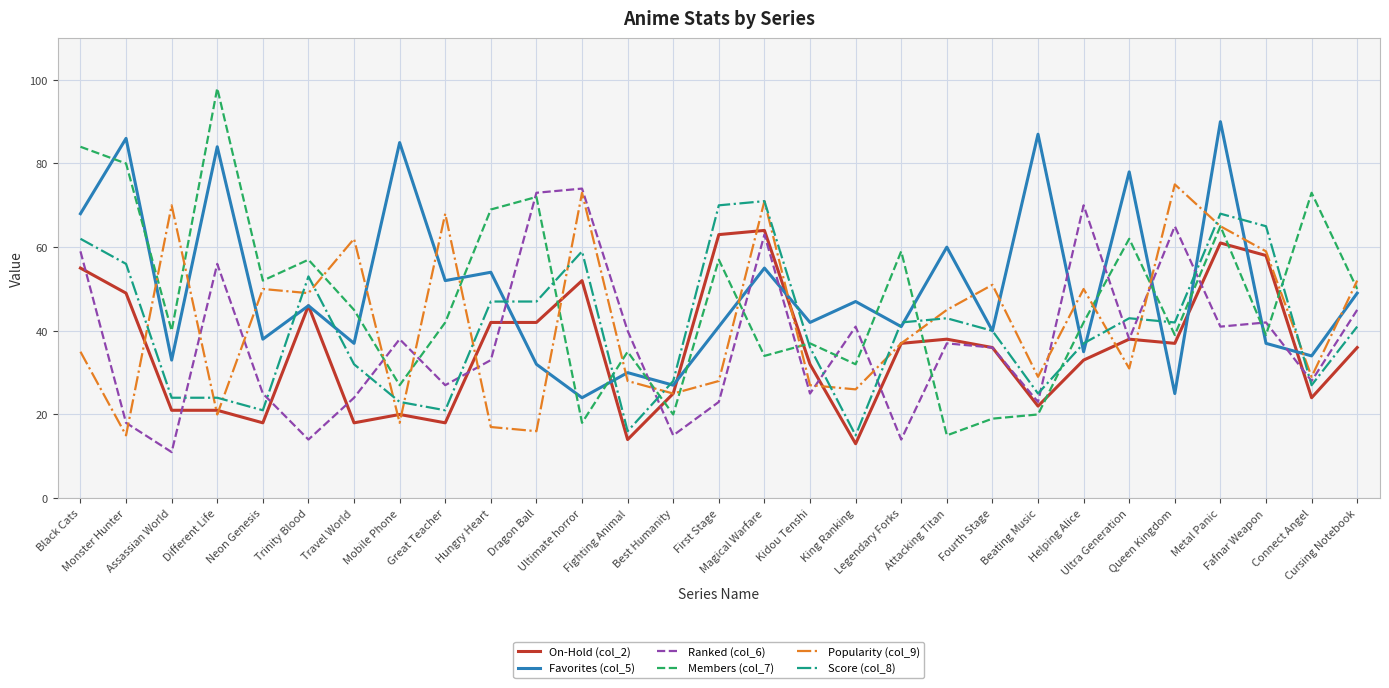

What is the sum of the Score (col_8) values at Assassian World and Neon Genesis?

45